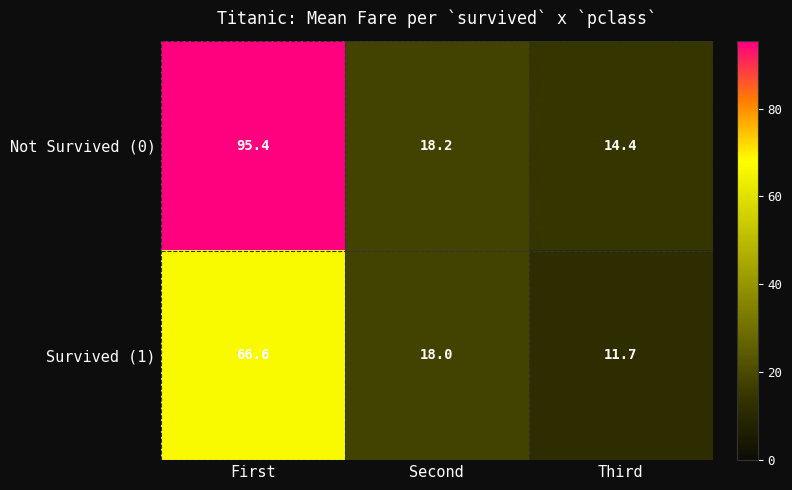

At which label does Not Survived (0) first exceed 18?

First